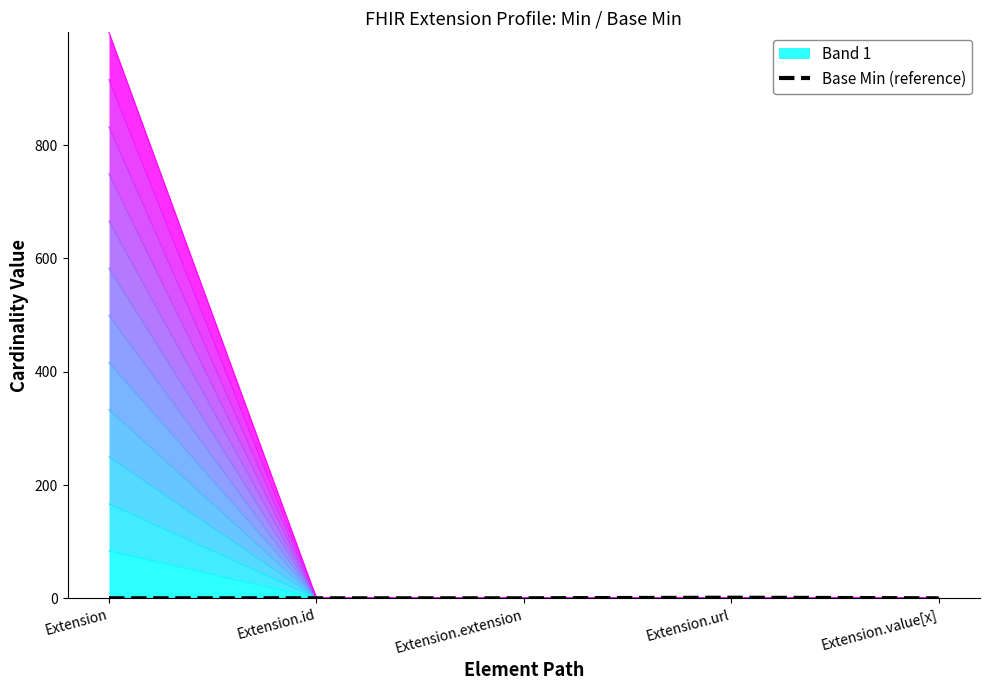

What is the label of the 3rd point from the left?

Extension.extension